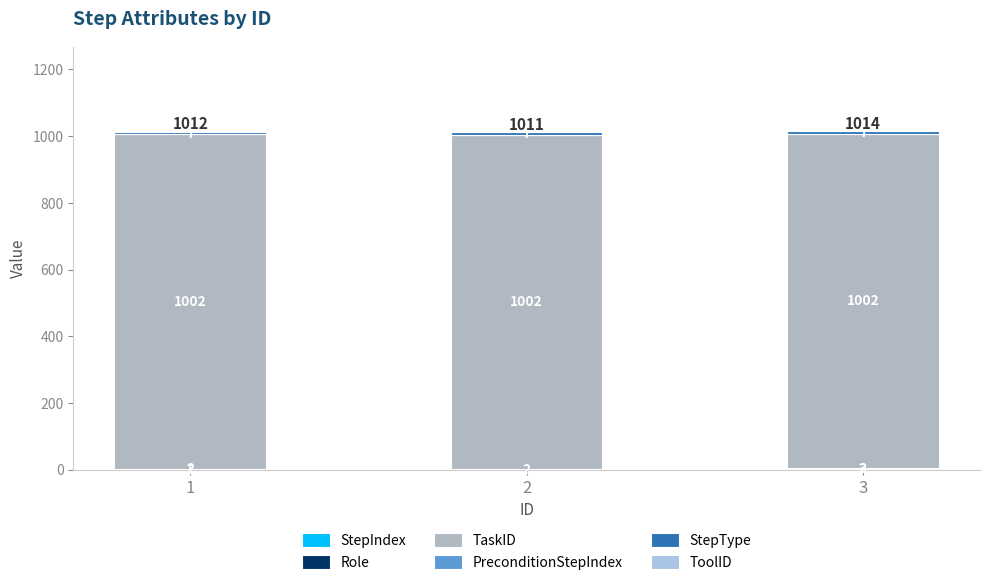

How many categories are shown in the chart?

3